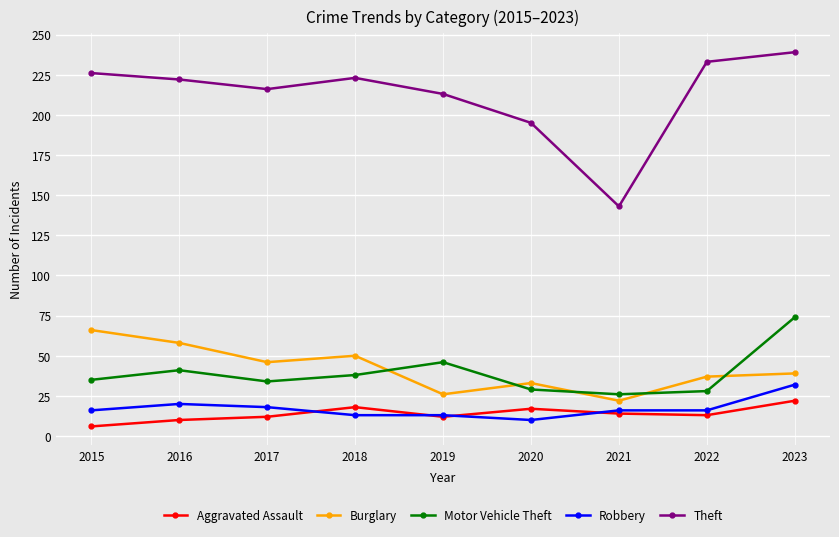

Is the value of Robbery at 2021 greater than the value of Motor Vehicle Theft at 2015?

No